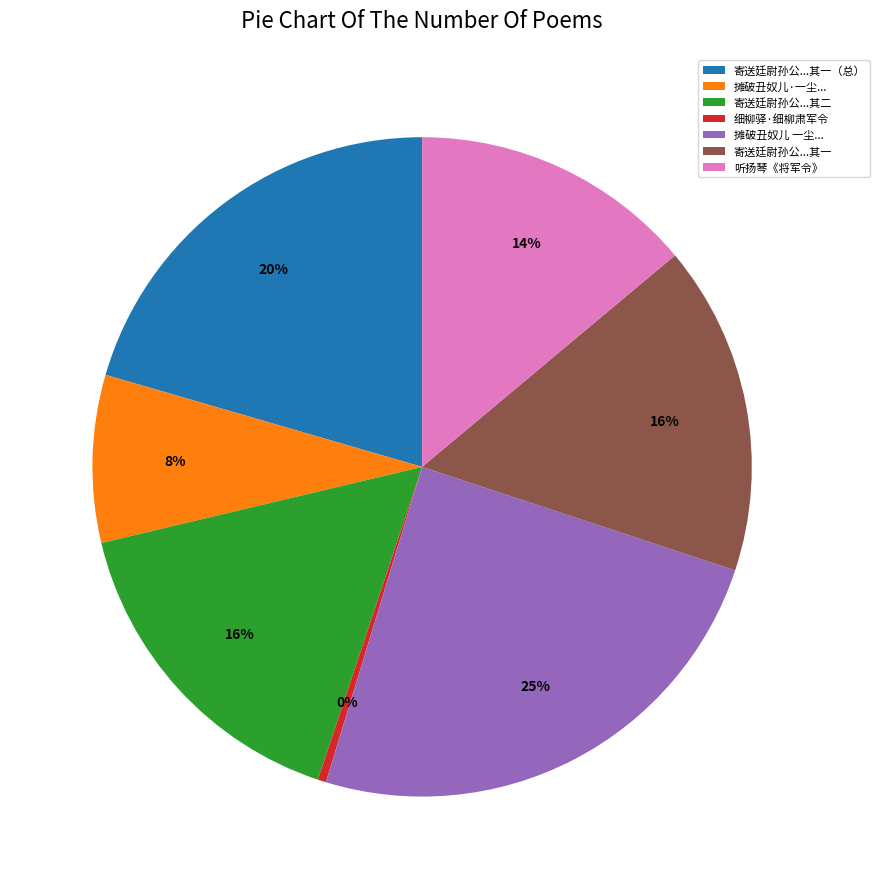

To the nearest percent, what is the average slice percentage?

14%